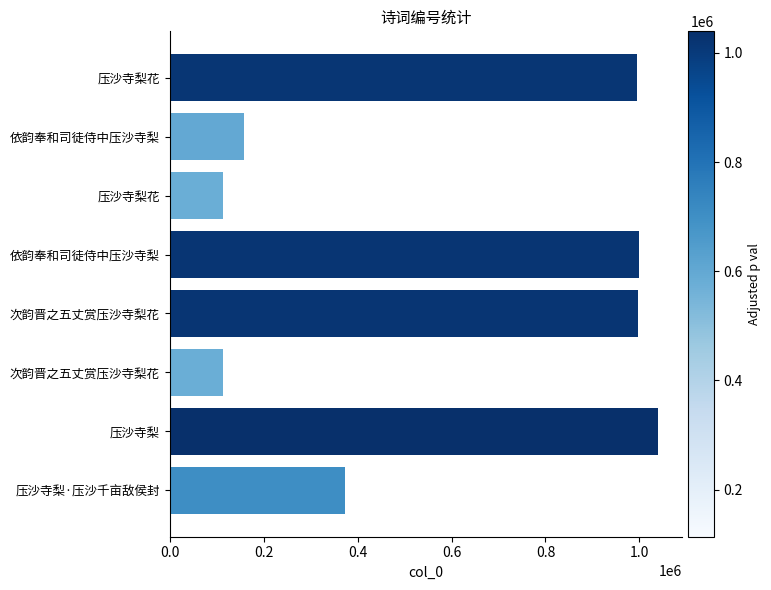

How many bars are there in total?

8